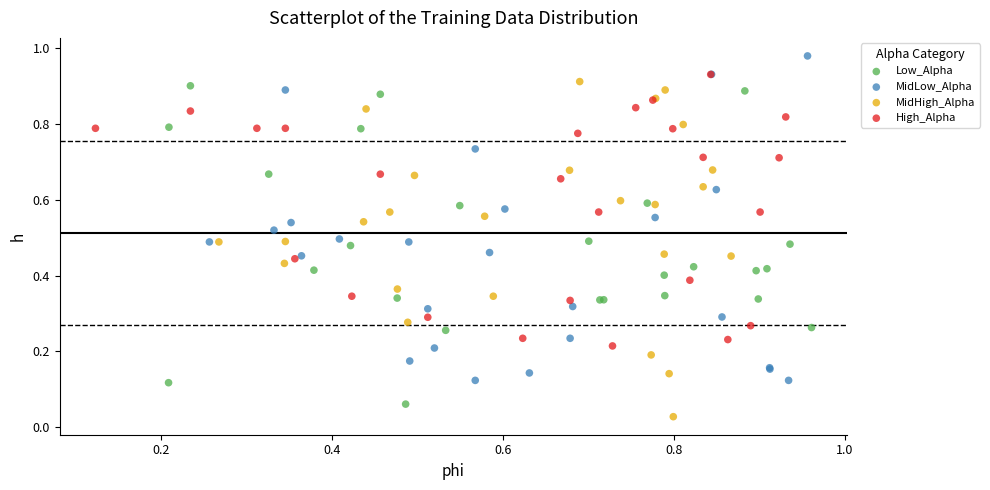

Which series has the widest spread of Y values?

MidHigh_Alpha